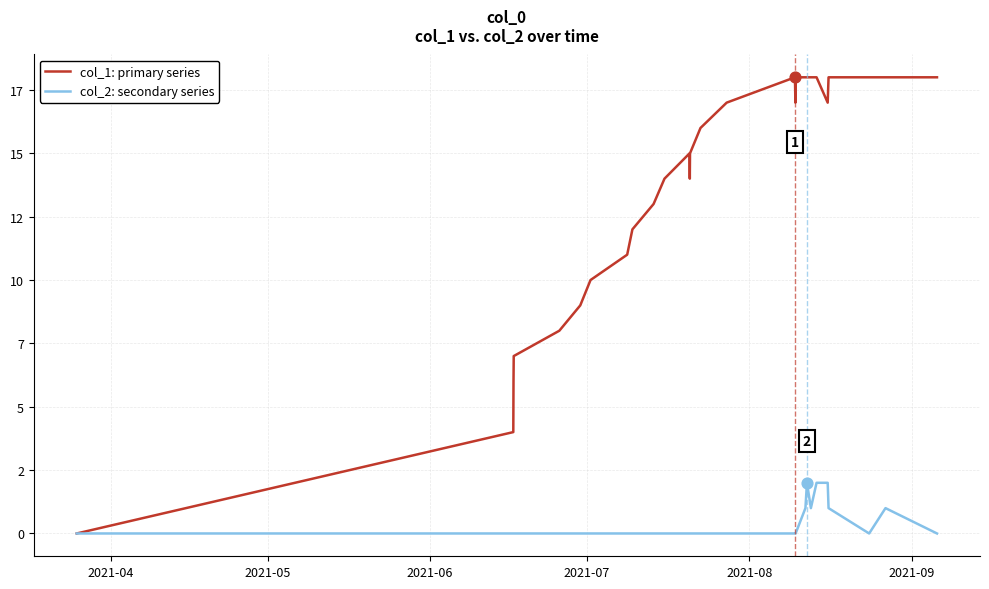

Does the chart have visible grid lines?

Yes